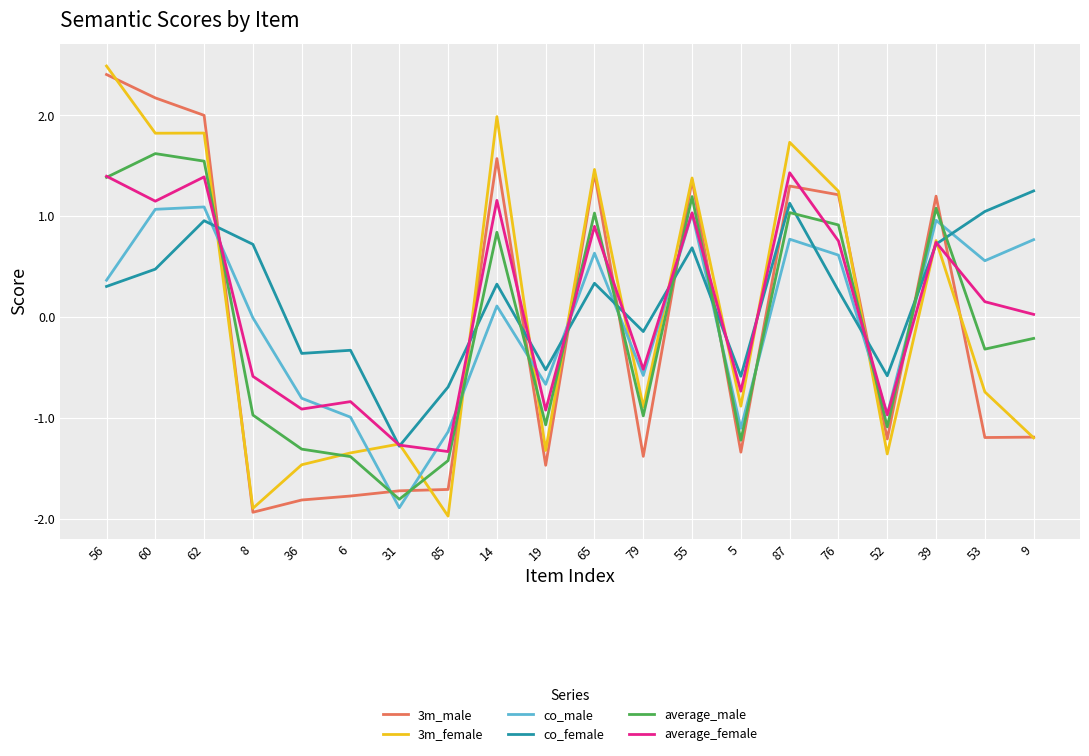

What is the total value across all series at 65?

5.8